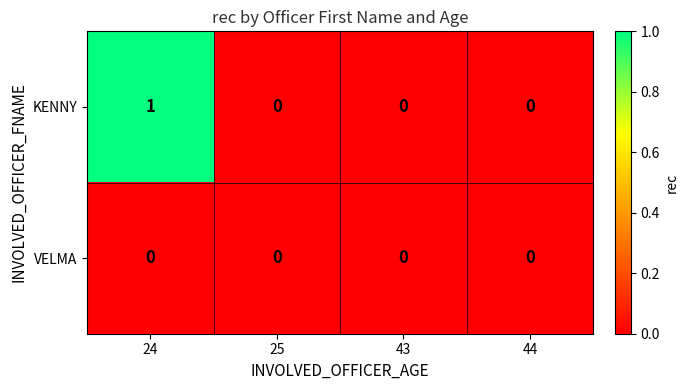

At which category is the sum across all series the highest?

24